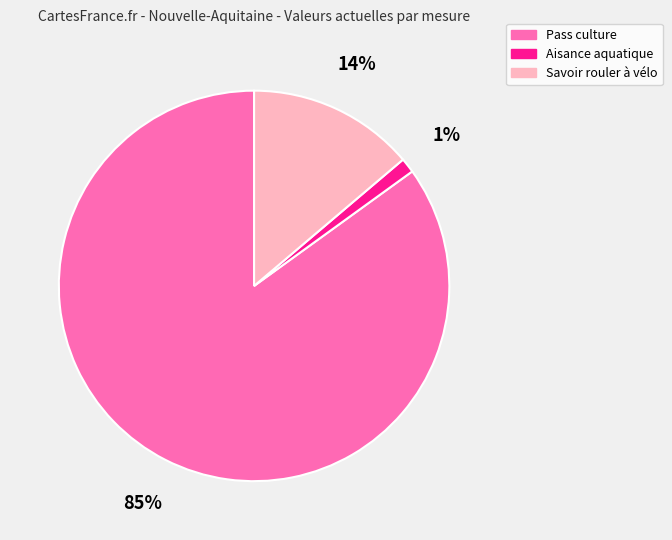

Count the number of slices in the pie.

3